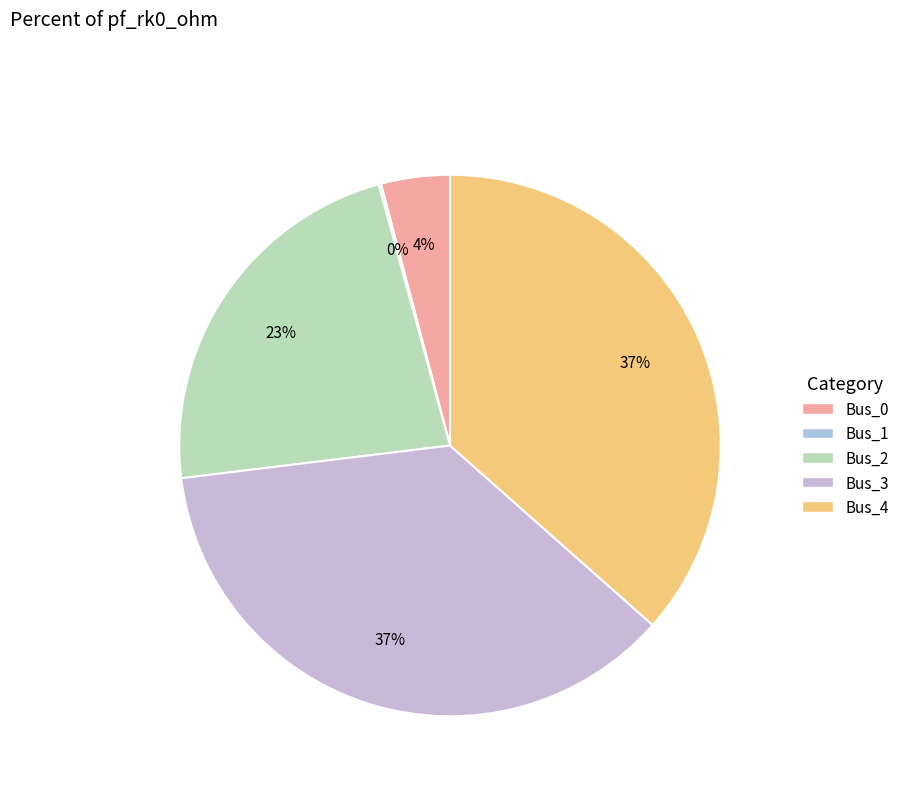

To the nearest percent, what portion does Bus_3 represent?

37%